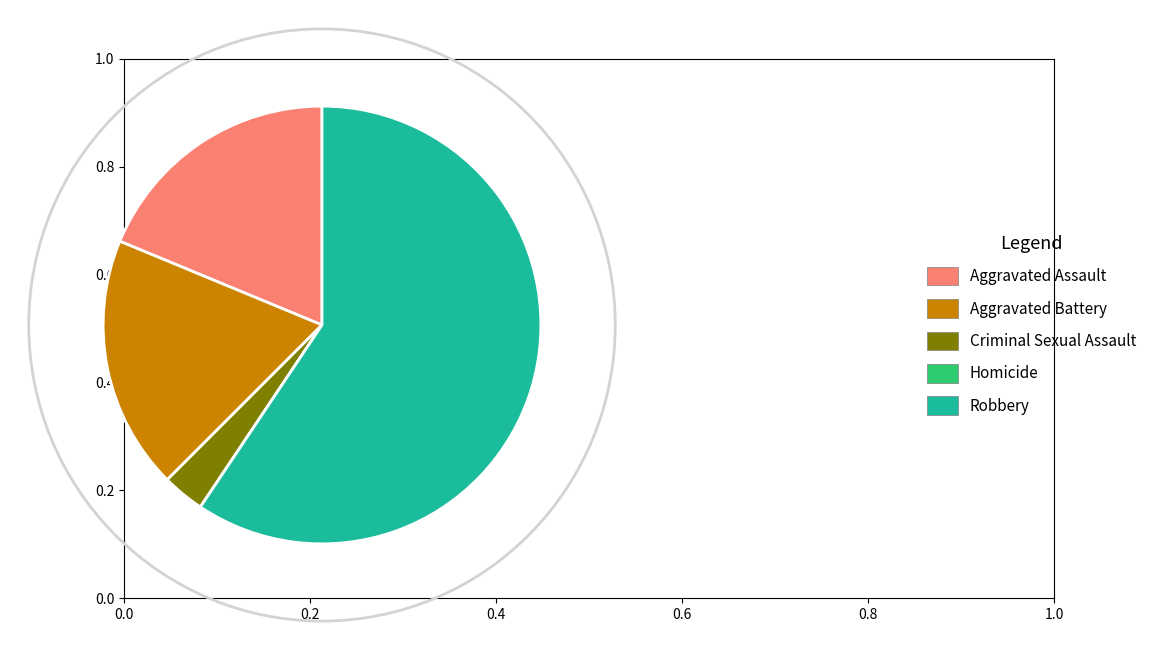

Is it true that Criminal Sexual Assault is 3% of the pie?

True